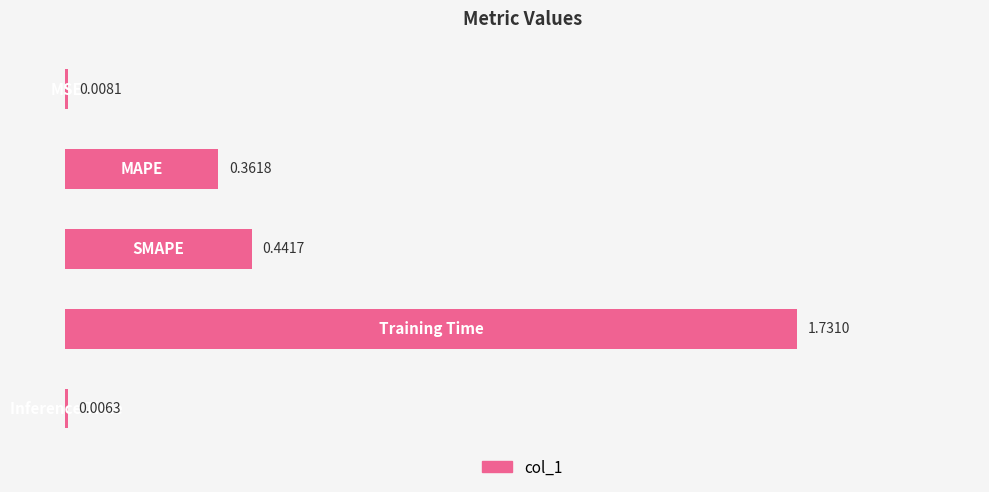

What is the sum of all values?

2.5